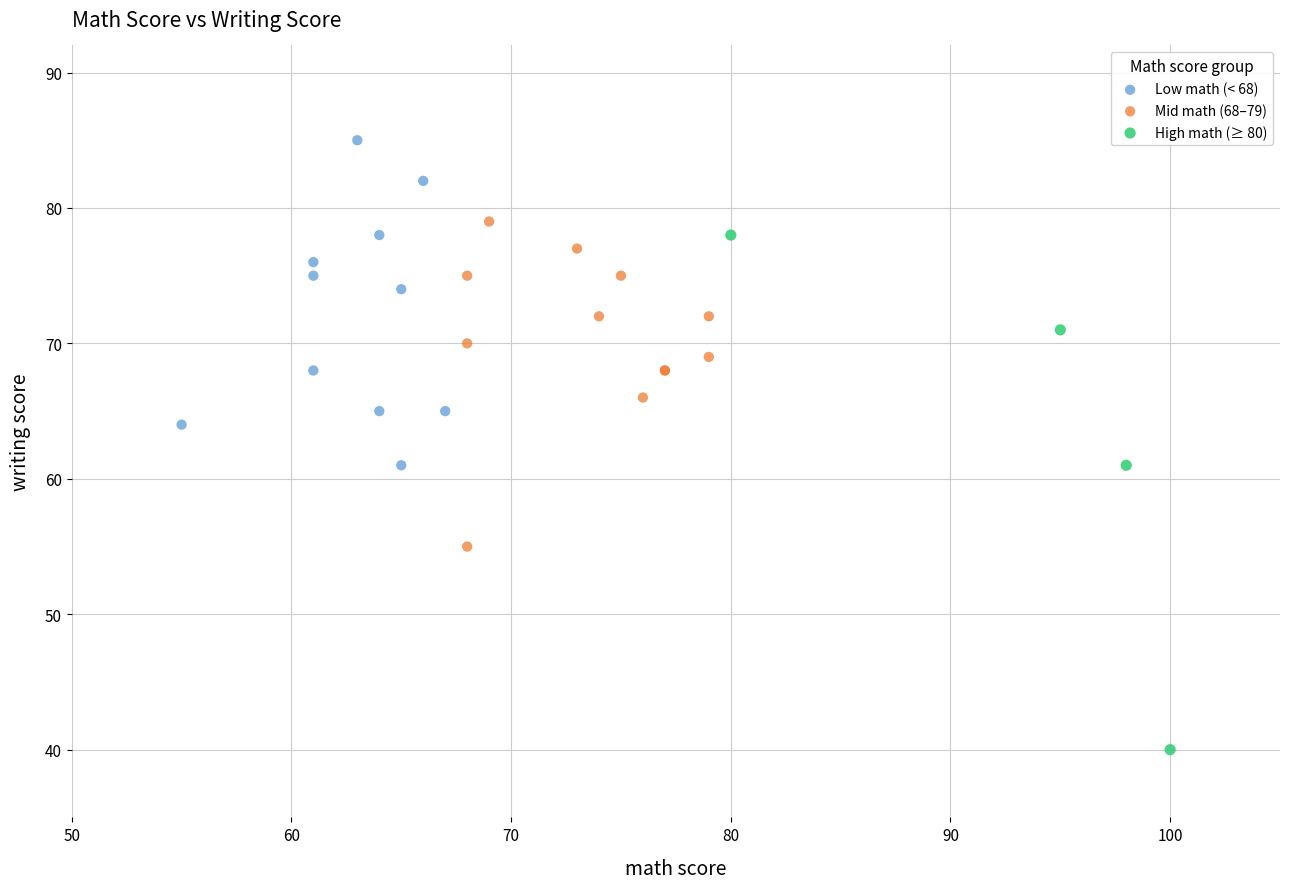

Which series has the widest spread of Y values?

High math (≥ 80)